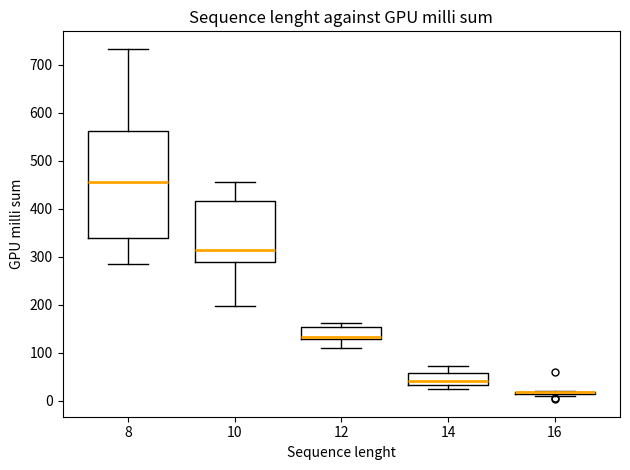

Comparing the boxes themselves (not the whiskers), which one is the tallest?

8